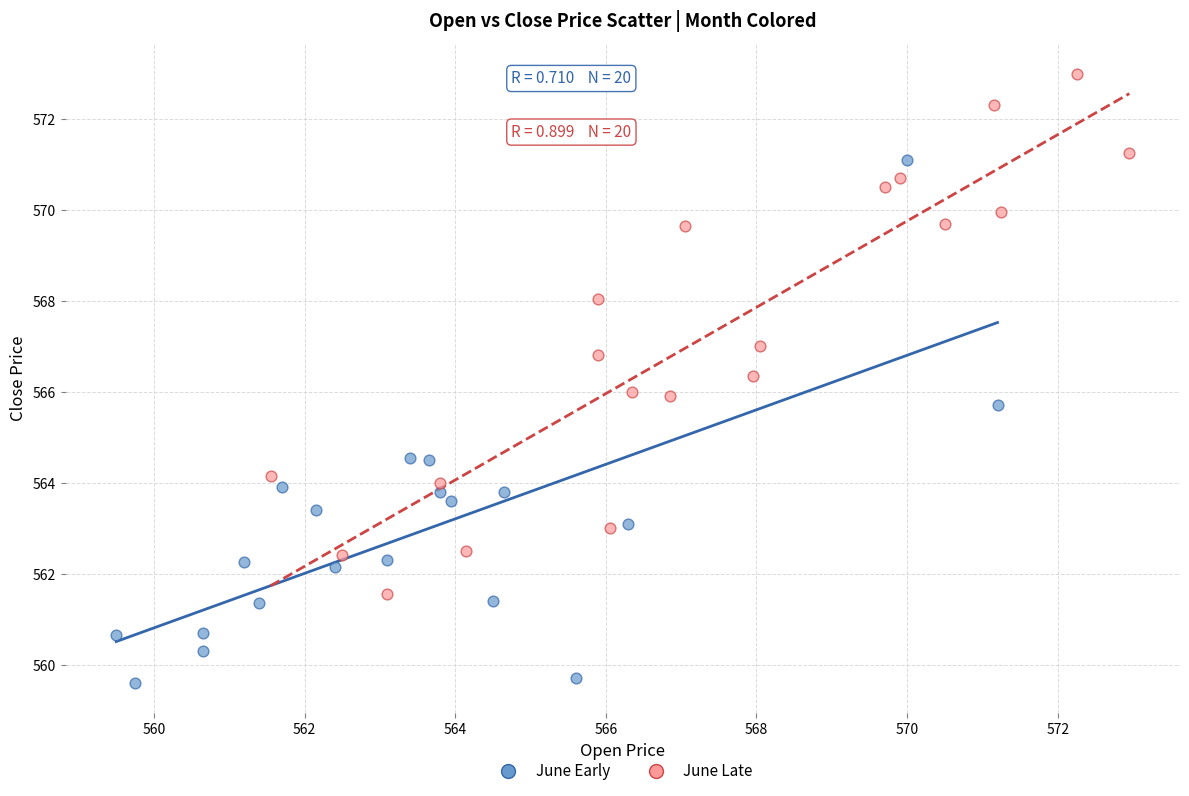

Which series contains the highest Y value?

June Late